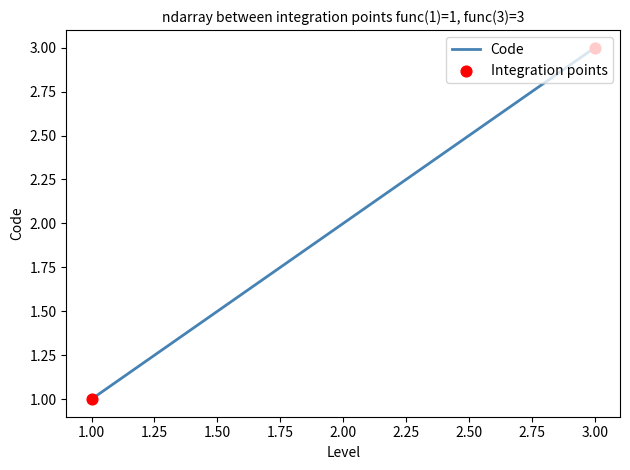

Which has a higher value, 1.00 or 3.00?

3.00